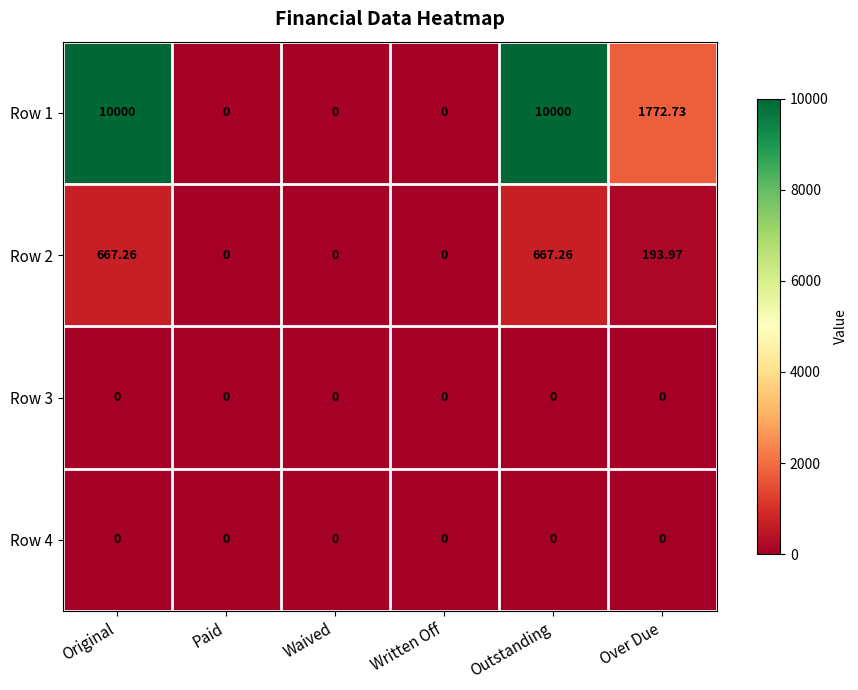

At which label does Row 1 first exceed 1772?

Original